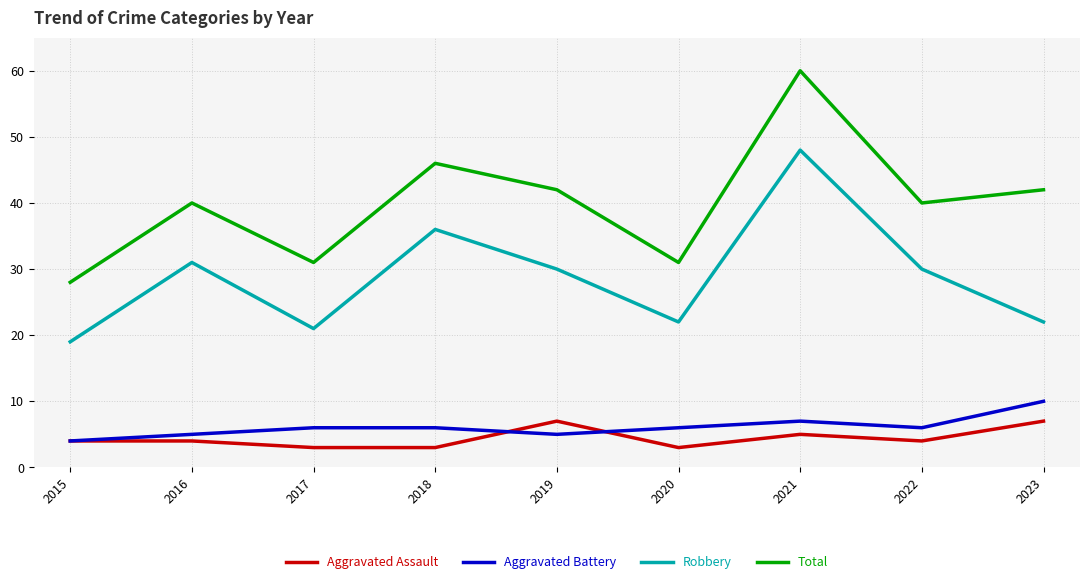

What is the difference between the highest and lowest values at 2023?

35